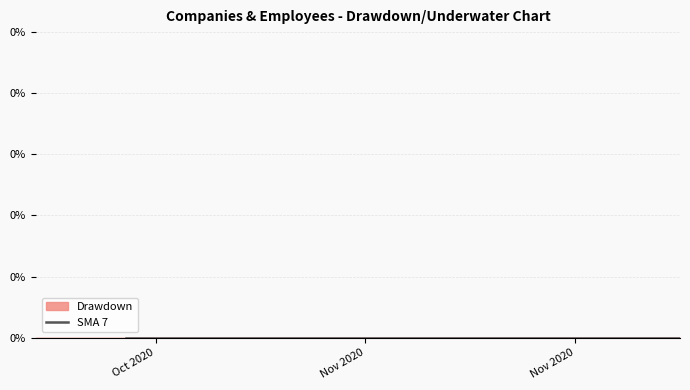

Is this an area chart (filled region under the line)?

No